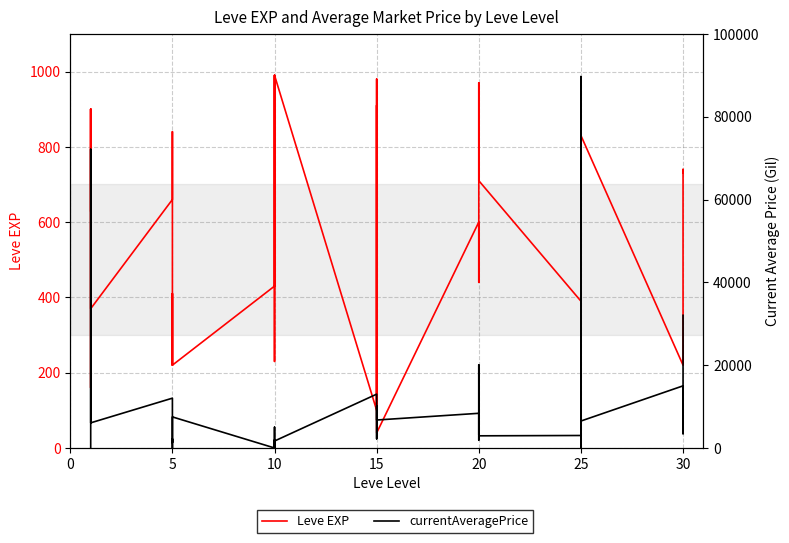

In currentAveragePrice, how many points are lower than both neighbors (excluding endpoints)?

13